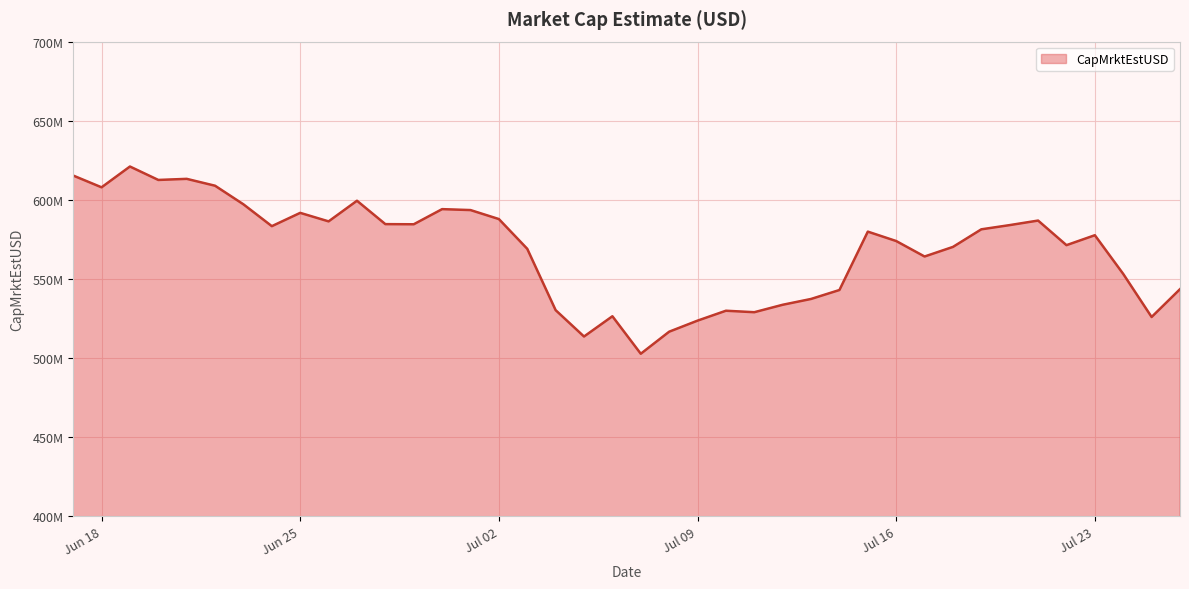

List the labels in order of value, smallest first.

2024-07-07, 2024-07-05, 2024-07-08, 2024-07-09, 2024-07-25, 2024-07-06, 2024-07-11, 2024-07-10, 2024-07-04, 2024-07-12, 2024-07-13, 2024-07-14, 2024-07-26, 2024-07-24, 2024-07-17, 2024-07-03, 2024-07-18, 2024-07-22, 2024-07-16, 2024-07-23, 2024-07-15, 2024-07-19, 2024-06-24, 2024-07-20, 2024-06-29, 2024-06-28, 2024-06-26, 2024-07-21, 2024-07-02, 2024-06-25, 2024-07-01, 2024-06-30, 2024-06-23, 2024-06-27, 2024-06-18, 2024-06-22, 2024-06-20, 2024-06-21, 2024-06-17, 2024-06-19